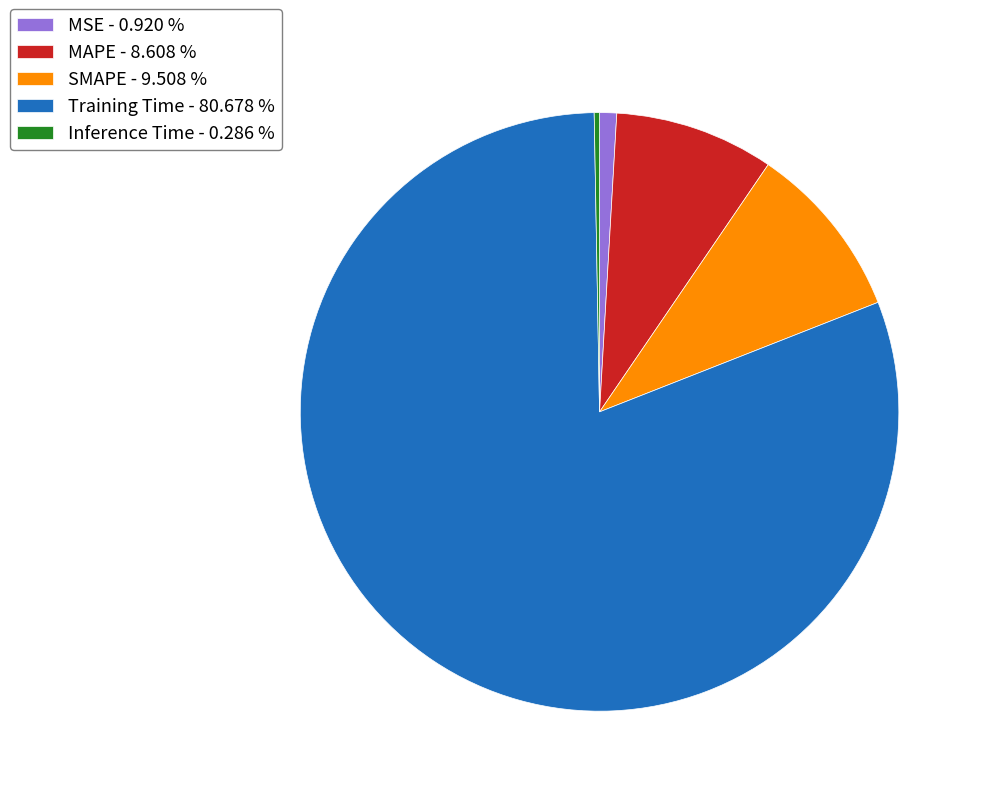

Do SMAPE - 9.508 % and MAPE - 8.608 % together represent more than half of the pie?

No